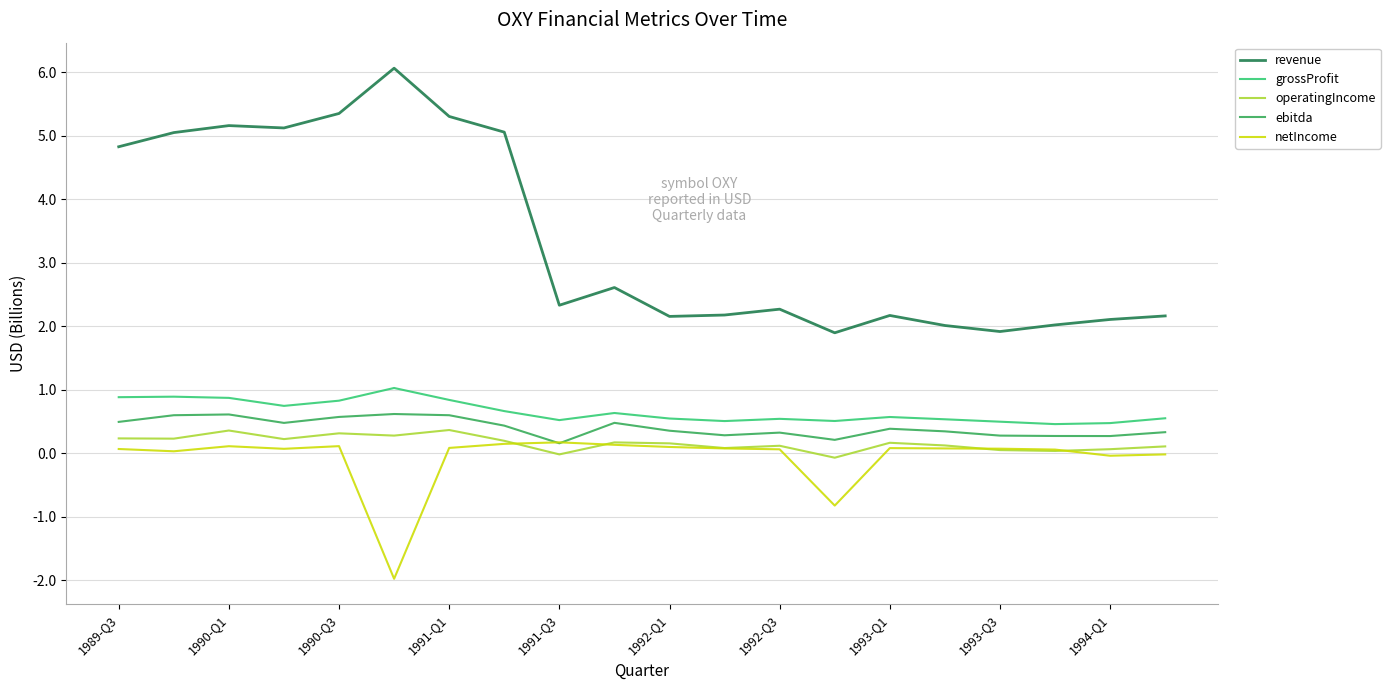

What is the maximum value shown in the chart?

6.1